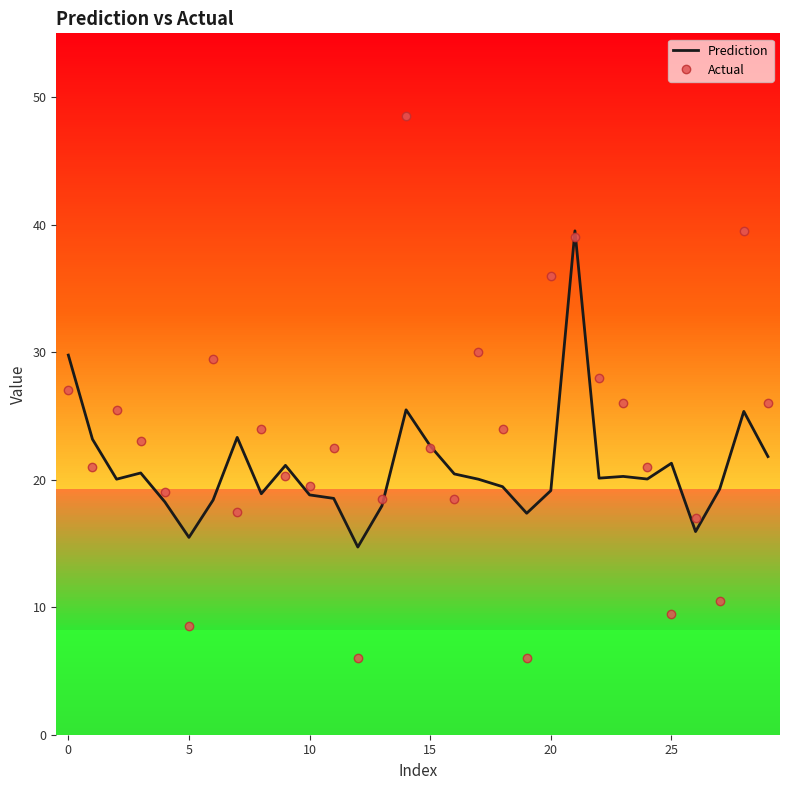

True or false: Actual and Prediction cross at least once.

True